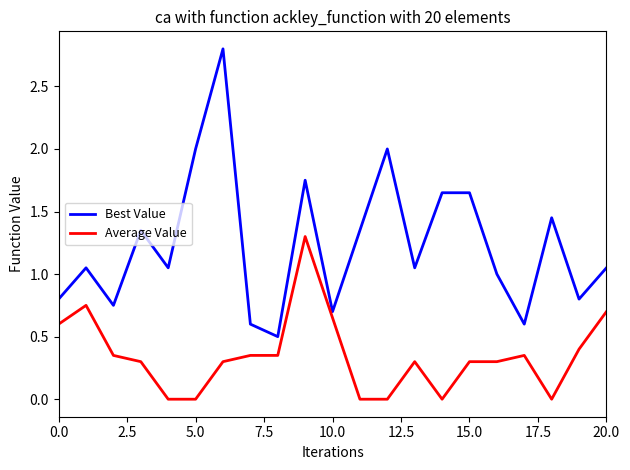

True or false: Best Value and Average Value cross at least once.

False